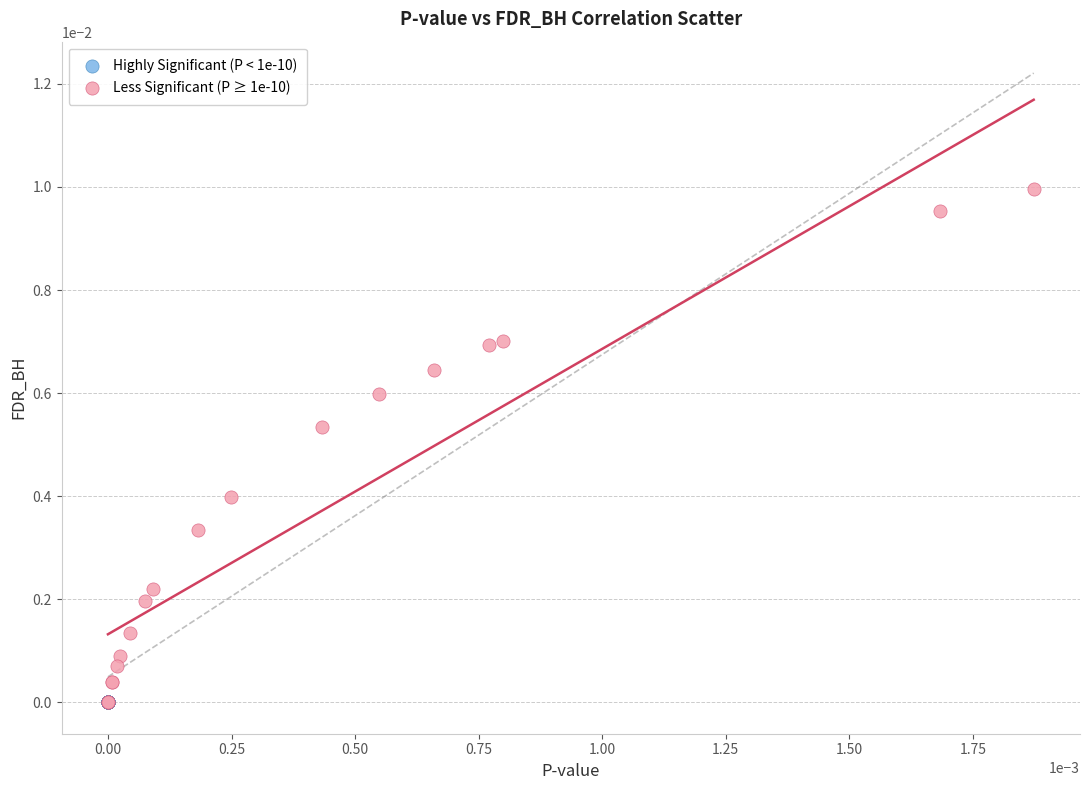

Which series has the largest Y range (max minus min)?

Less Significant (P ≥ 1e-10)